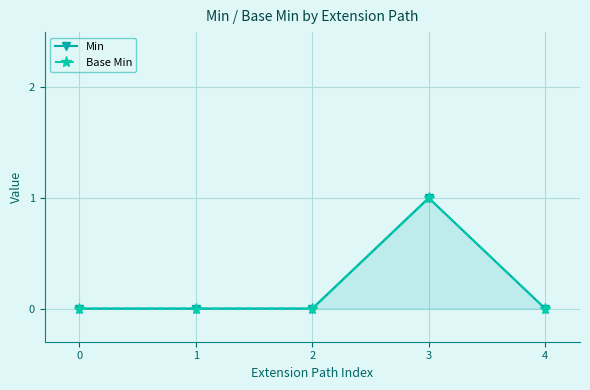

True or false: Min and Base Min intersect in this chart.

False